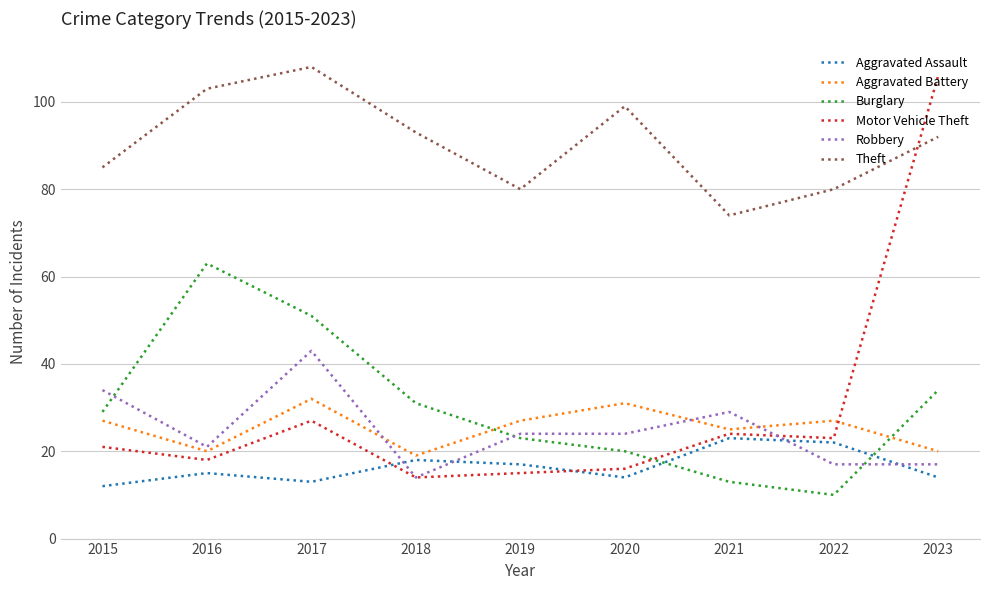

In Theft, how many points are higher than both neighbors (excluding endpoints)?

2